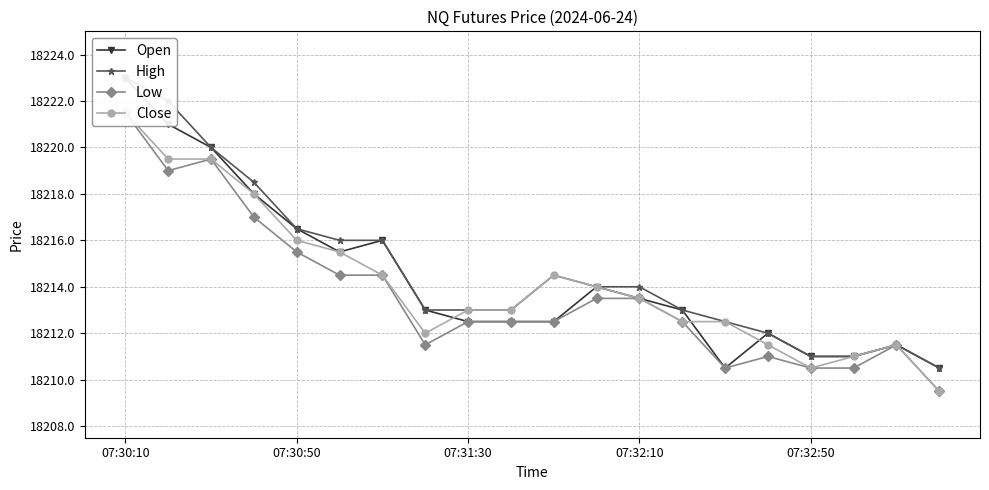

True or false: Close and Low cross at least once.

False